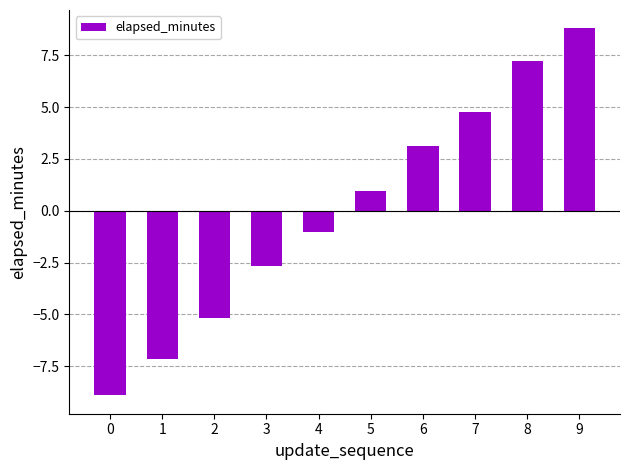

How many values exceed 0?

5